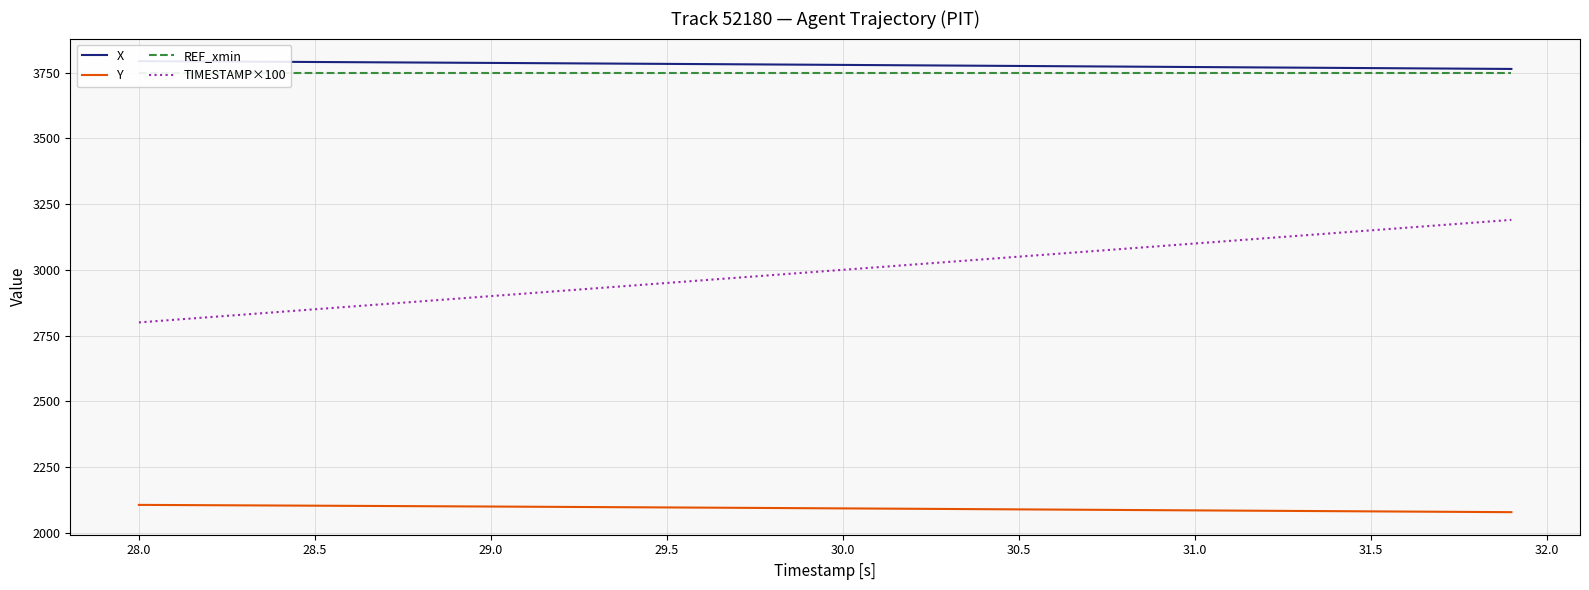

Which series has the largest total across all categories?

X